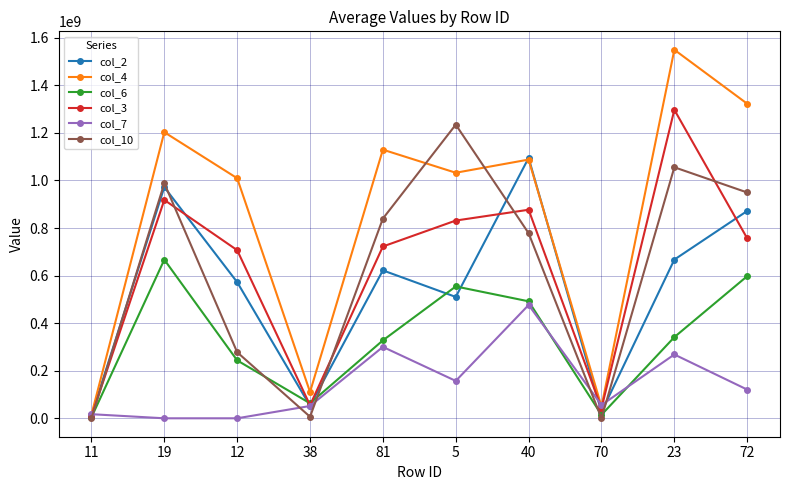

What is the difference between the col_7 values at 38 and 12?

51776332.0